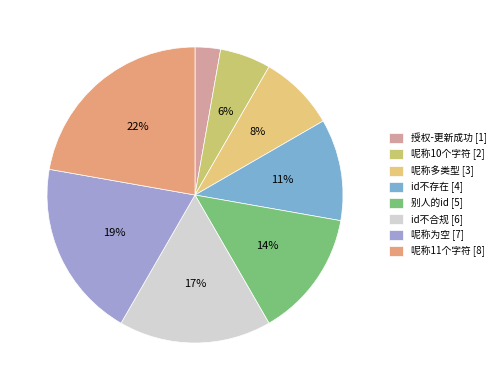

To the nearest percent, what is the combined percentage of 别人的id and 呢称10个字符?

19%